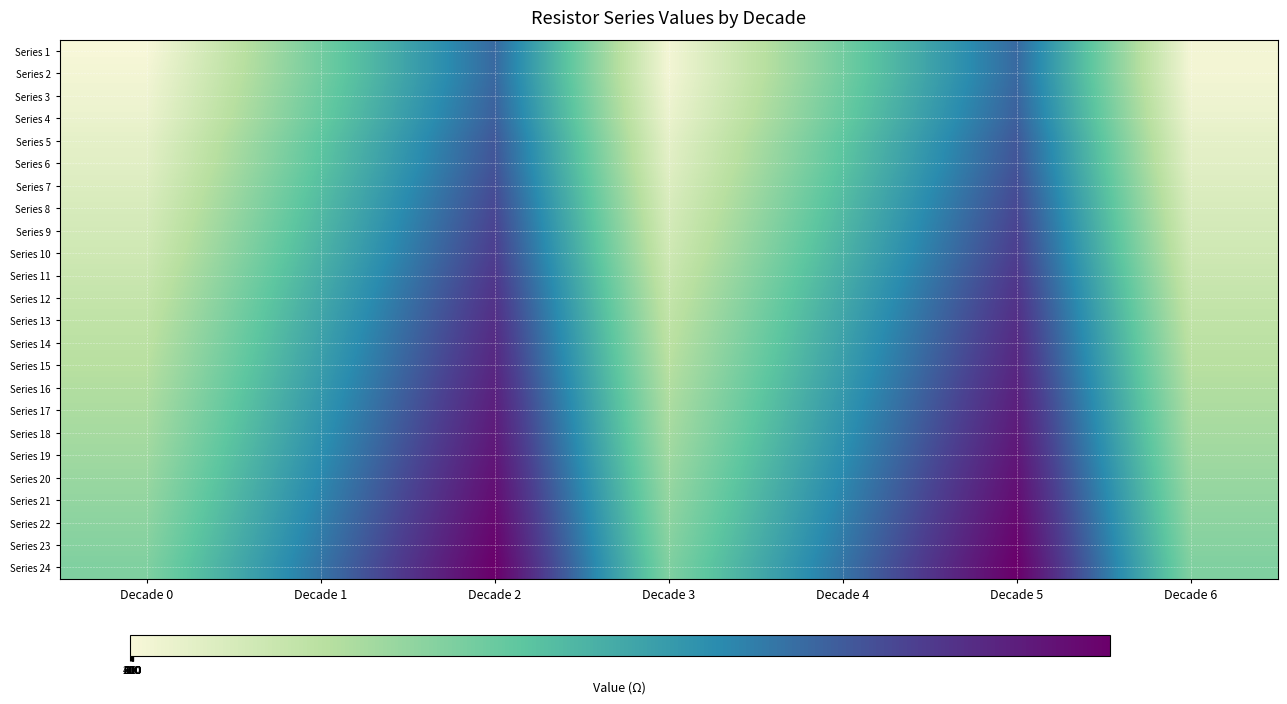

Which has a higher value, Decade 1 or Decade 6?

Decade 1